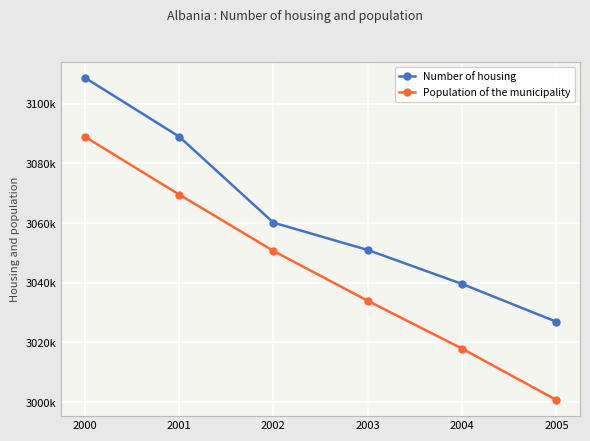

True or false: Number of housing and Population of the municipality cross at least once.

False